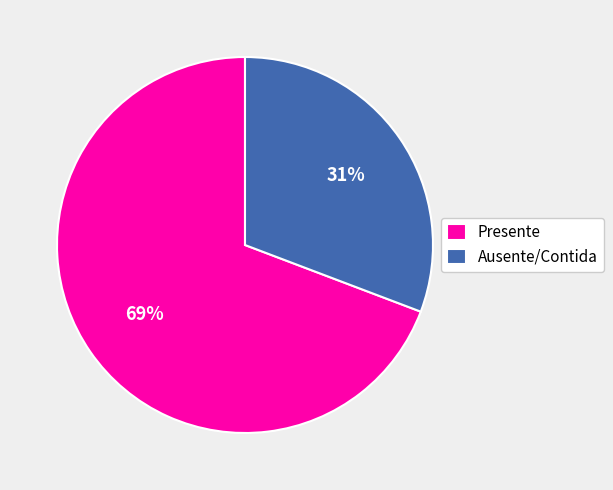

Which has a higher value, Ausente/Contida or Presente?

Presente